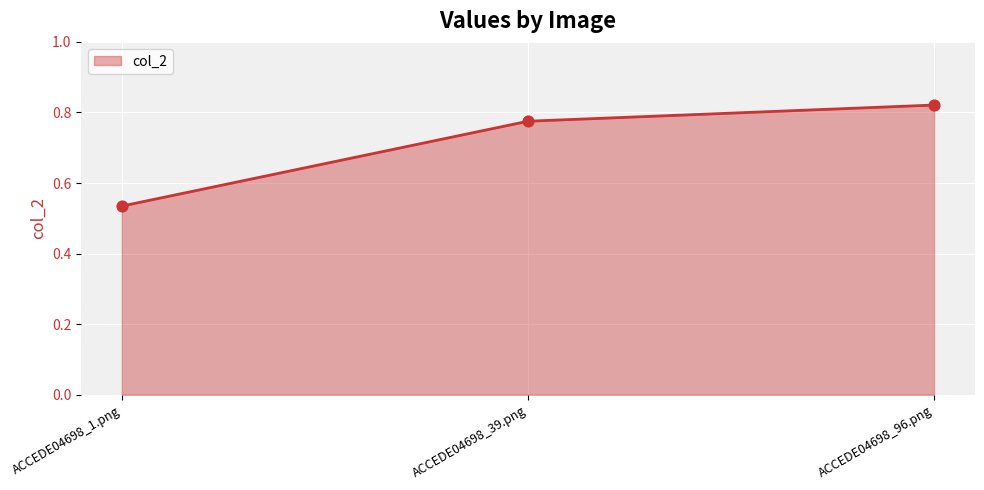

Which has a higher value, ACCEDE04698_96.png or ACCEDE04698_39.png?

ACCEDE04698_96.png